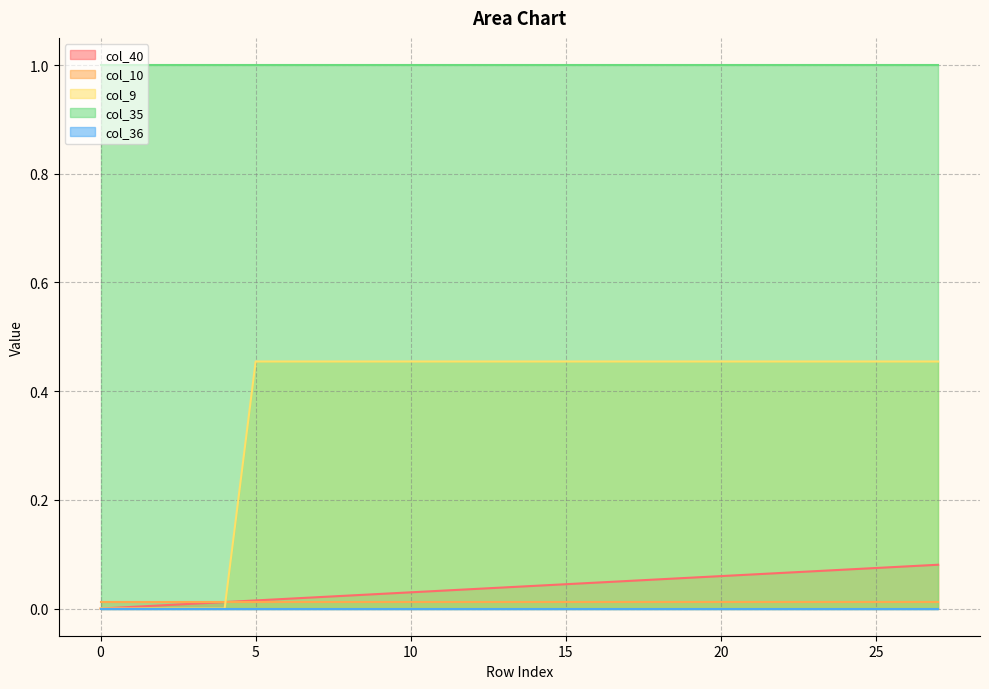

How many positive values does the col_40 series have?

27